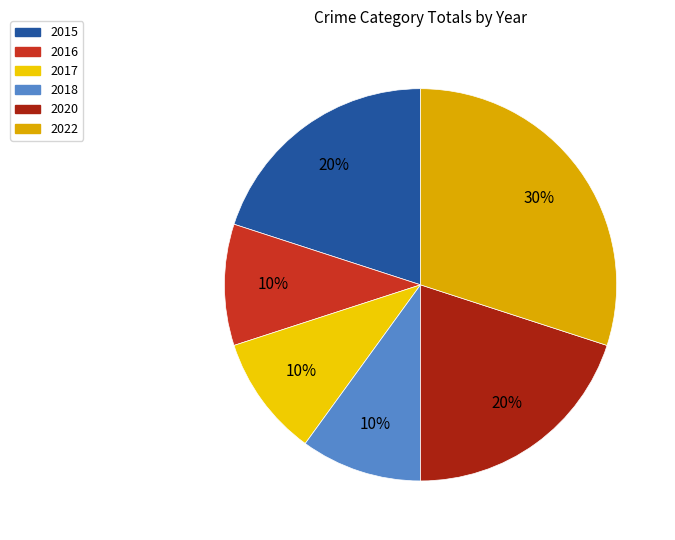

To the nearest percent, what is the difference between the largest and smallest slice percentages?

20%